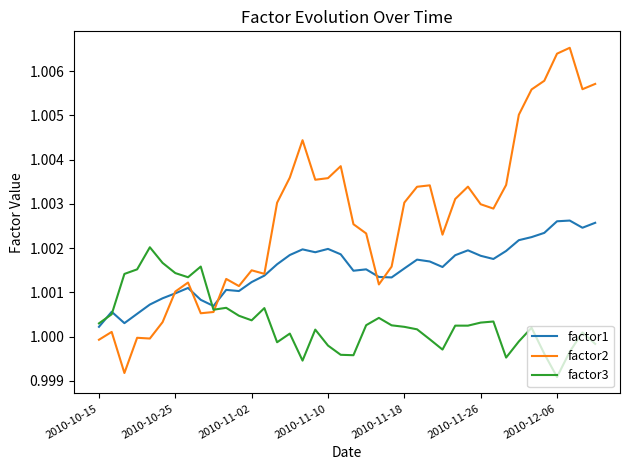

List the series in order of their overall mean, highest first.

factor2, factor1, factor3